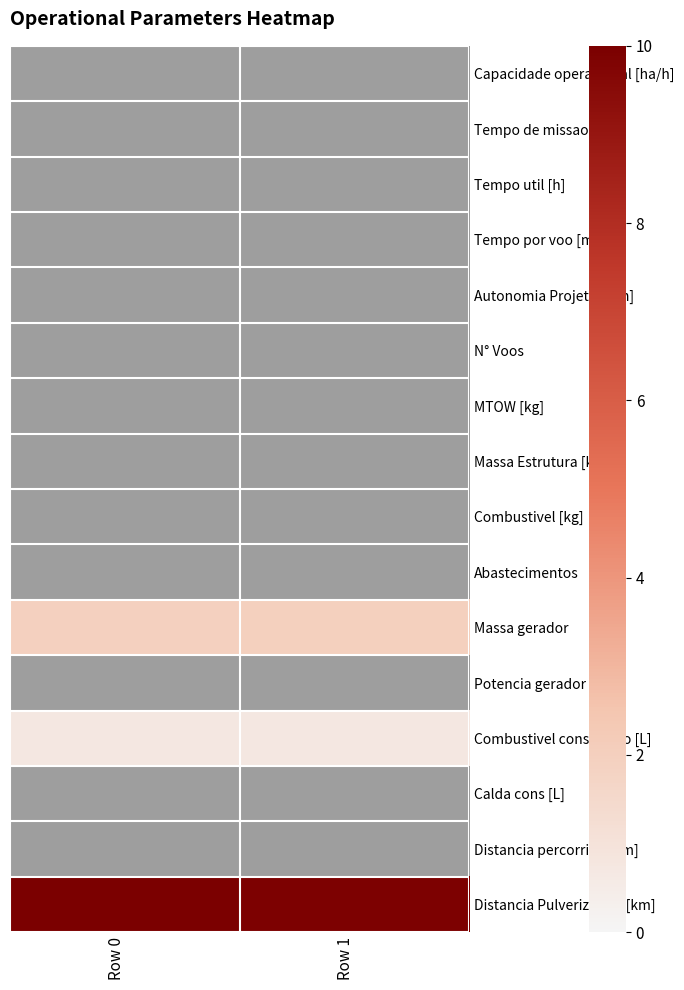

True or false: Distancia Pulverizando [km] has a value of 16.5 at Row 0.

False